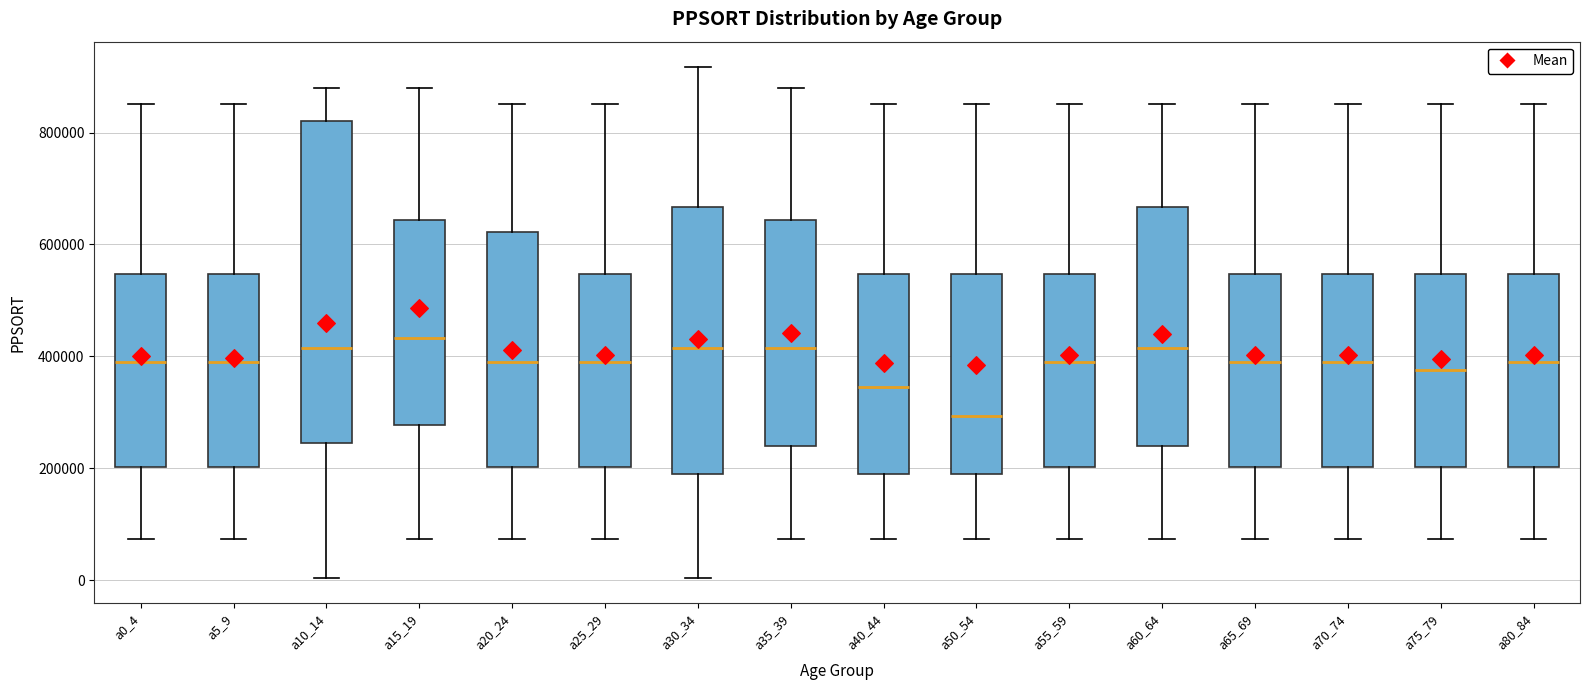

Where does the median line of the box for a25_29 sit on the y-axis? The values are not printed on the chart, so give them approximately, as read against the axis.

400000